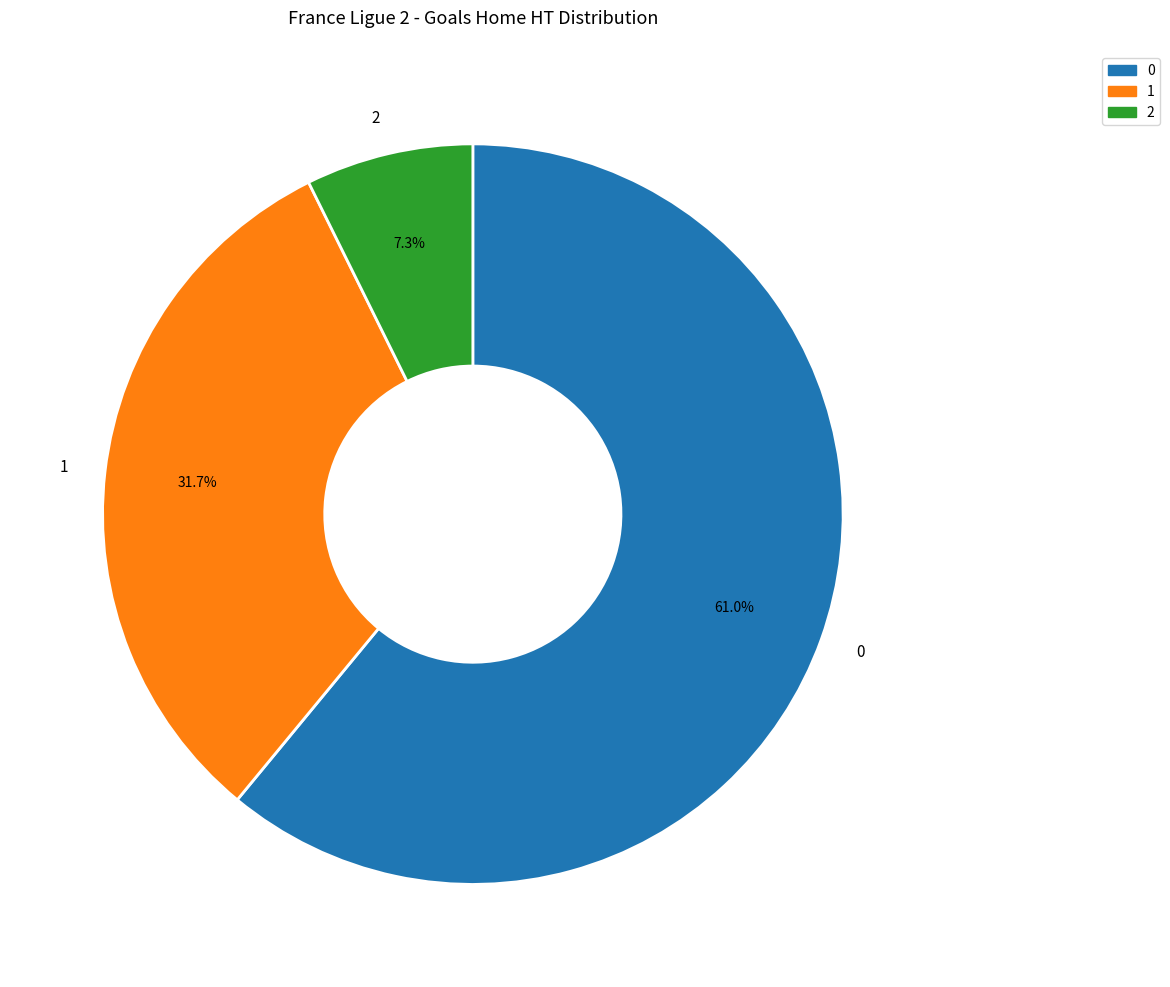

Approximately how many times larger is the value at 0 compared to 1?

1.9